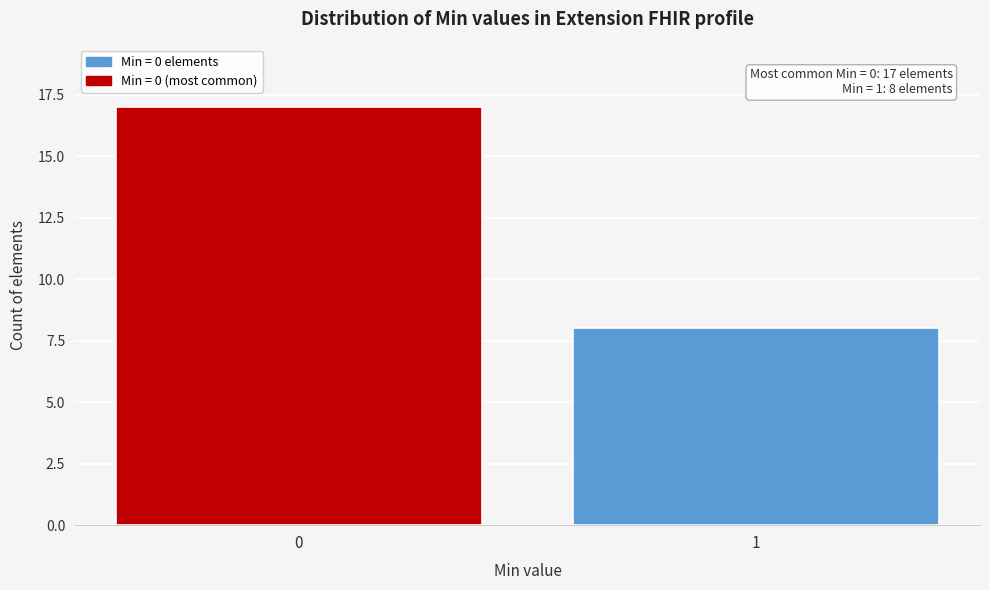

Reading left to right, transcribe all the data shown in this chart.

17	8